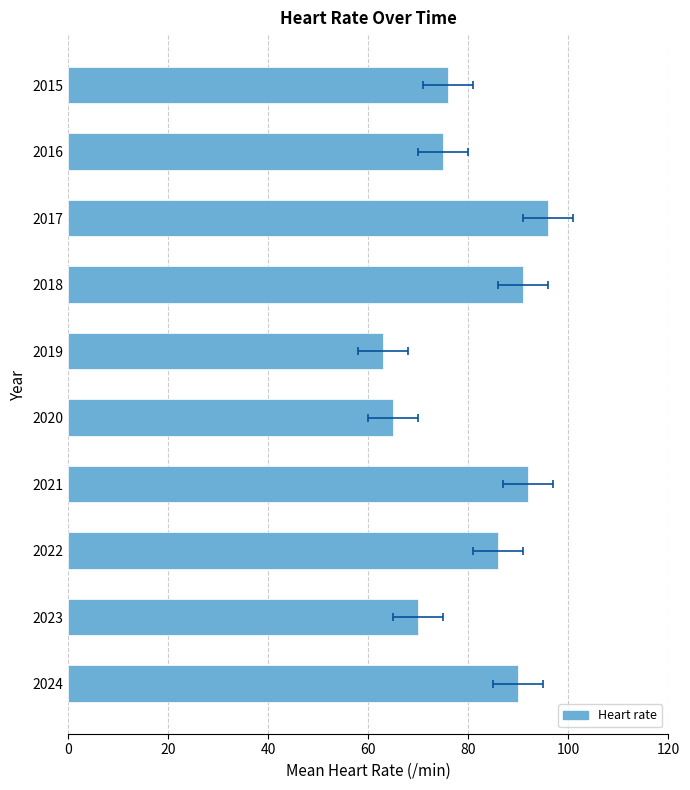

What value does the data have at 2015, to the nearest 5?

75